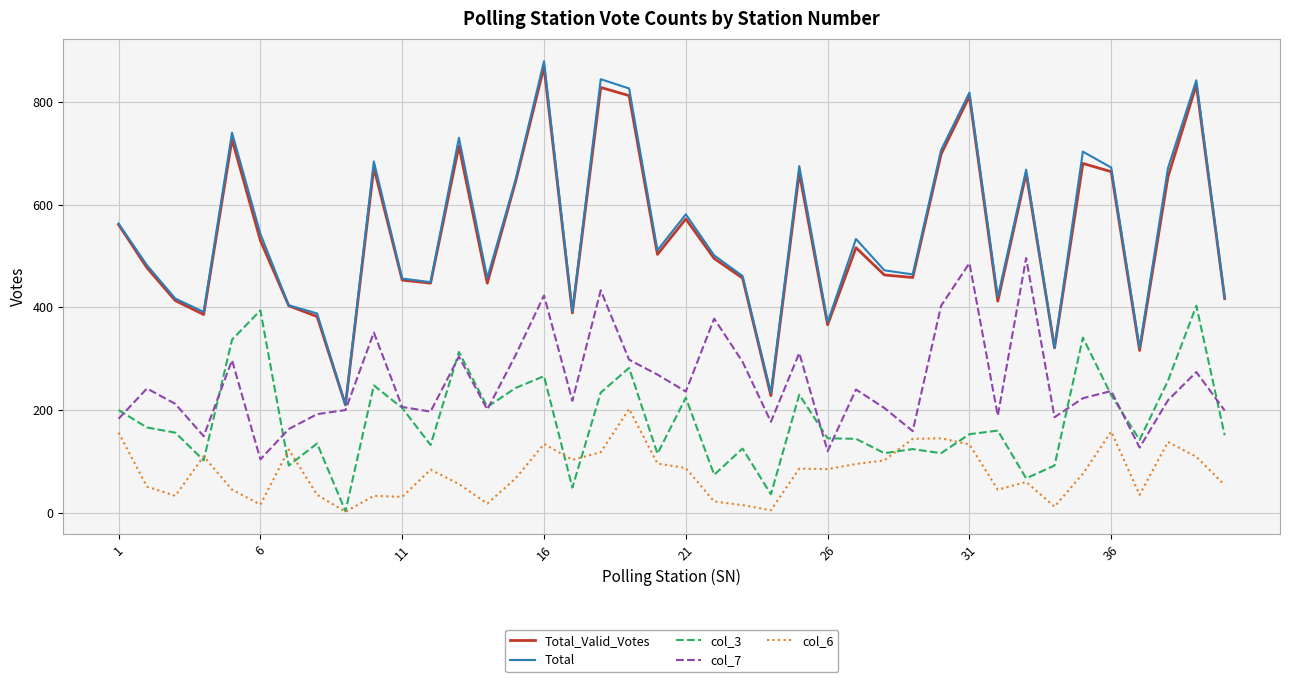

What is the greatest value displayed?

879